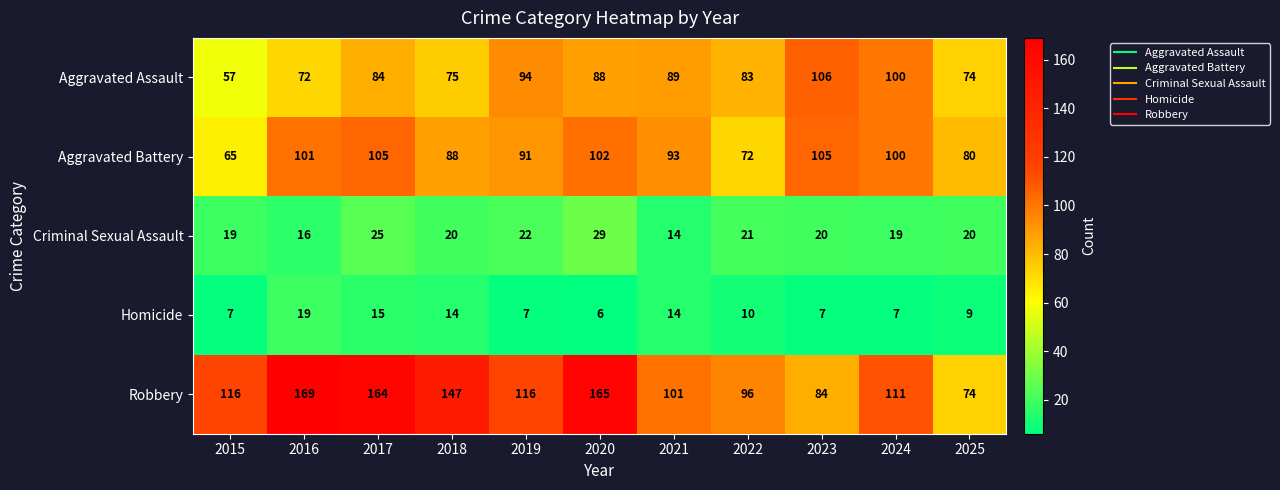

What is the difference between the Homicide values at 2023 and 2021?

7